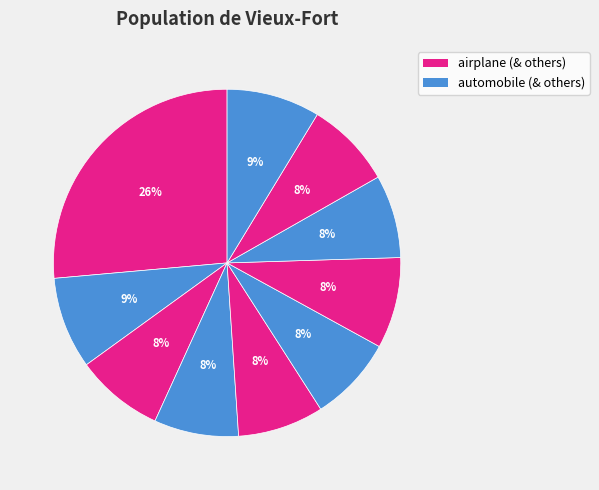

How many segments does this pie chart have?

10